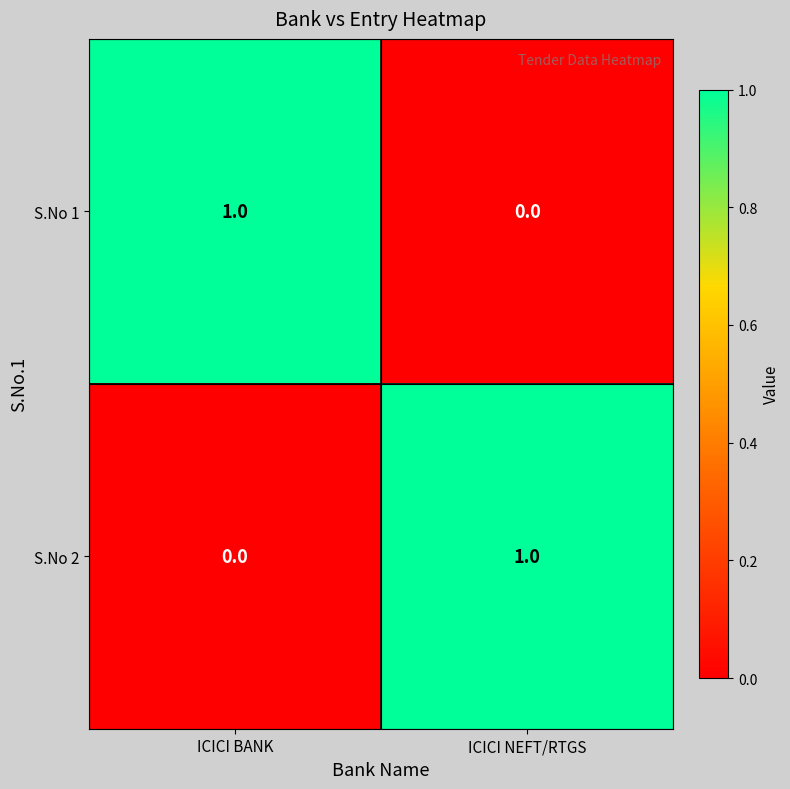

Rank the categories by S.No 1 value from lowest to highest.

ICICI NEFT/RTGS, ICICI BANK